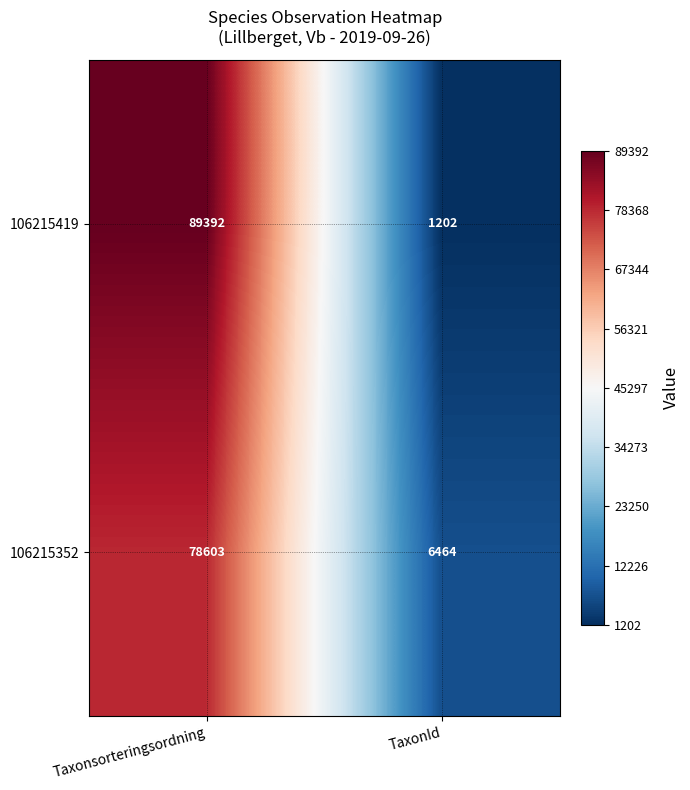

Is it true that 106215419 equals 1749 at TaxonId?

False